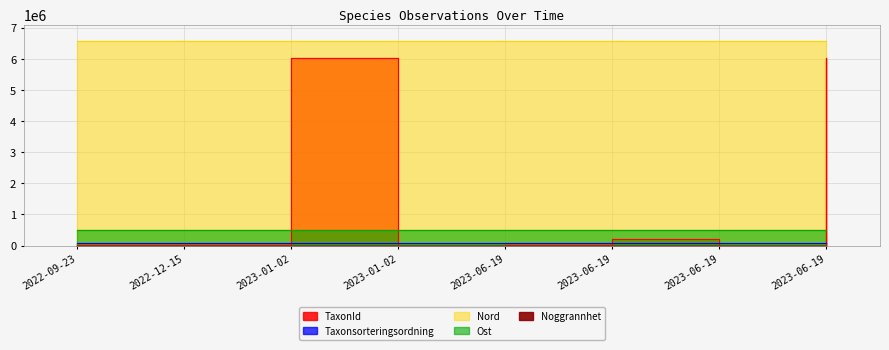

Reading left to right, what are all the values shown in this chart?

TaxonId: 5442	5442	6040186	1202	5442	221945	1202	6040186
Taxonsorteringsordning: 89412	89412	89777	89392	91010	97369	90990	91388
Noggrannhet: 25	8	25	25	5	5	5	5
Ost: 505885	506081	506036	506049	505897	505914	506006	506016
Nord: 6568510	6568629	6568613	6568601	6568537	6568574	6568663	6568656